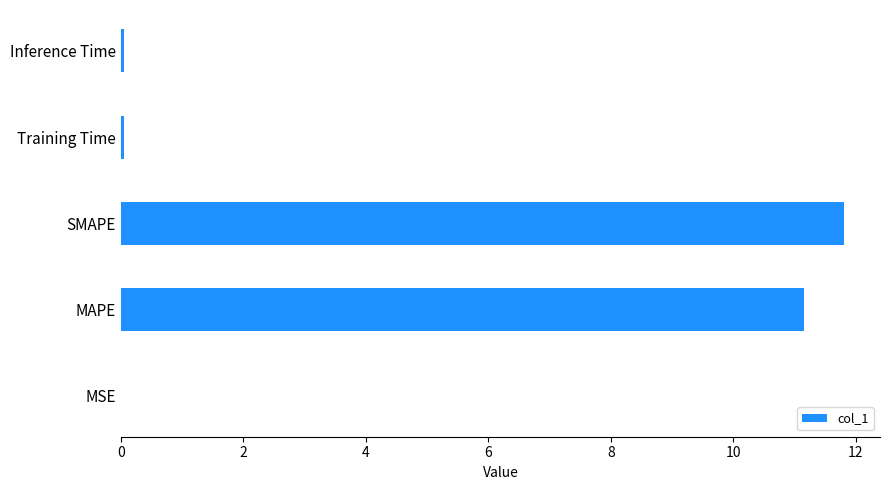

Read the value at MAPE.

11.1